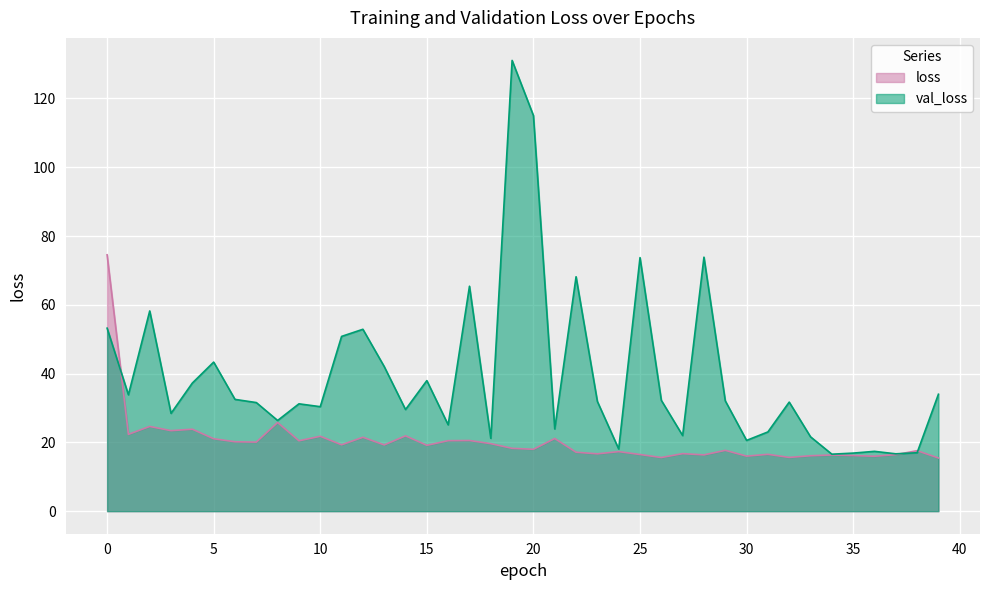

What are all the series names shown in the legend?

loss, val_loss